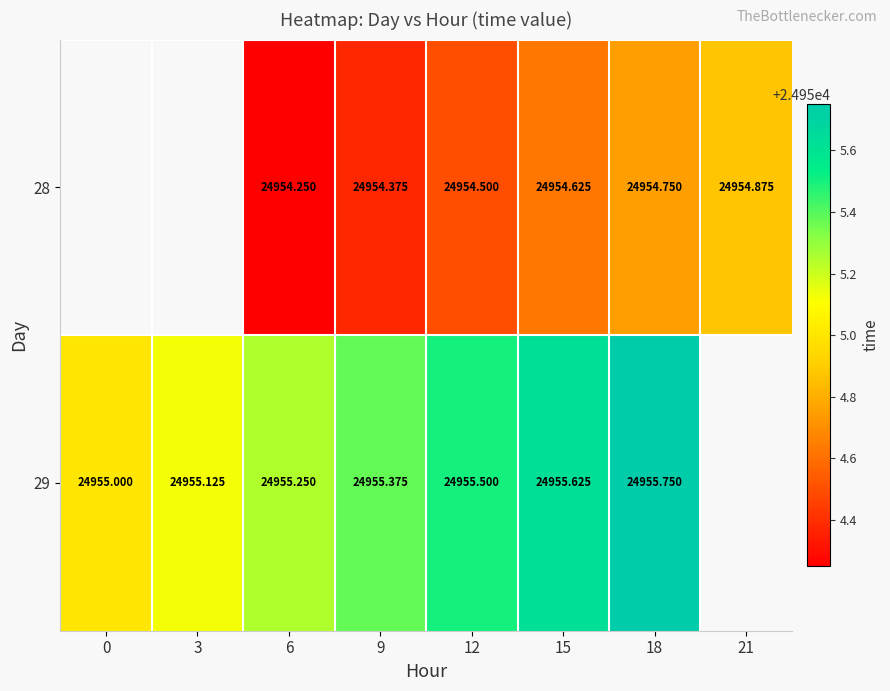

Is the value of 29 at 0 greater than the value of 28 at 15?

Yes